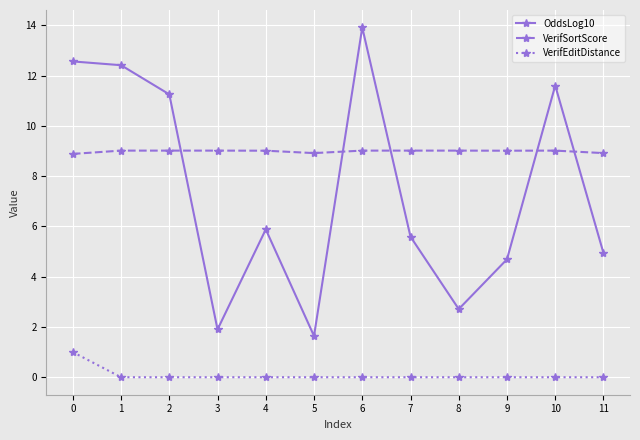

What is the sum of the VerifSortScore values at 7 and 8?

18.0